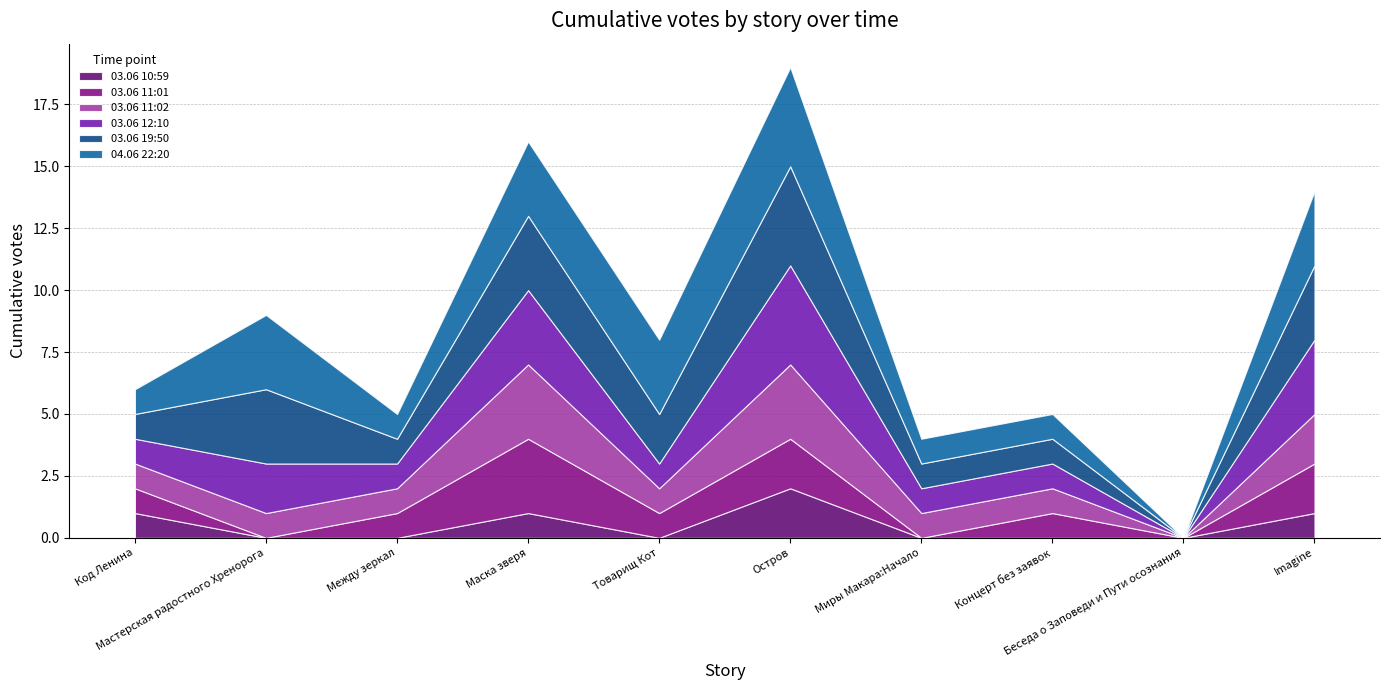

At which category does 03.06 11:01 reach its first local valley?

Мастерская радостного Хренорога